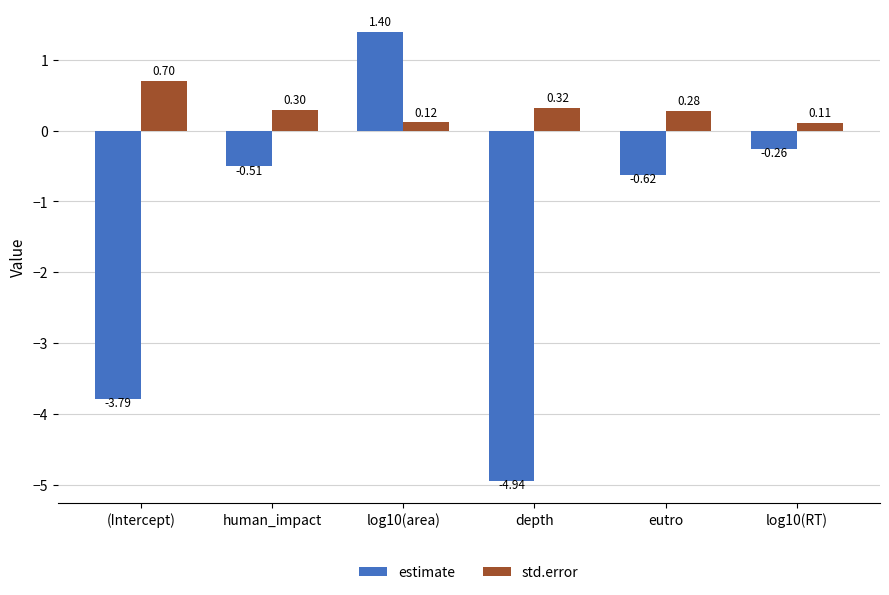

How many groups of bars are there?

6